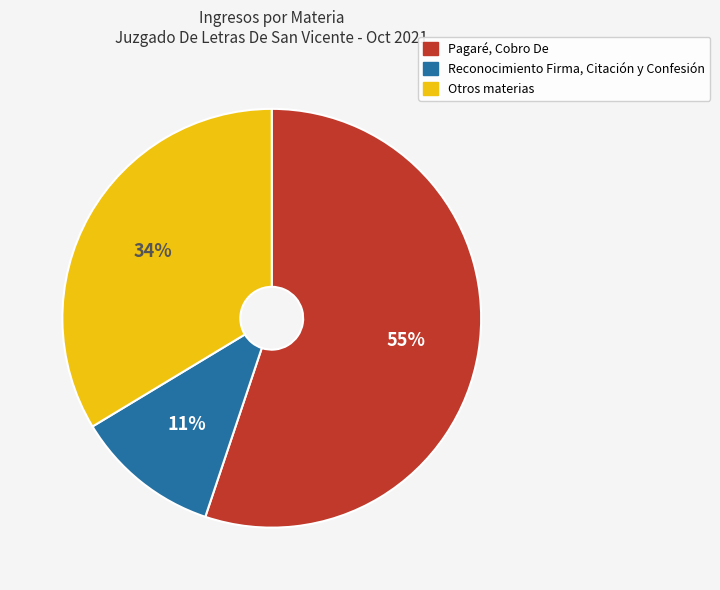

What is the largest slice in the pie chart?

Pagaré, Cobro De